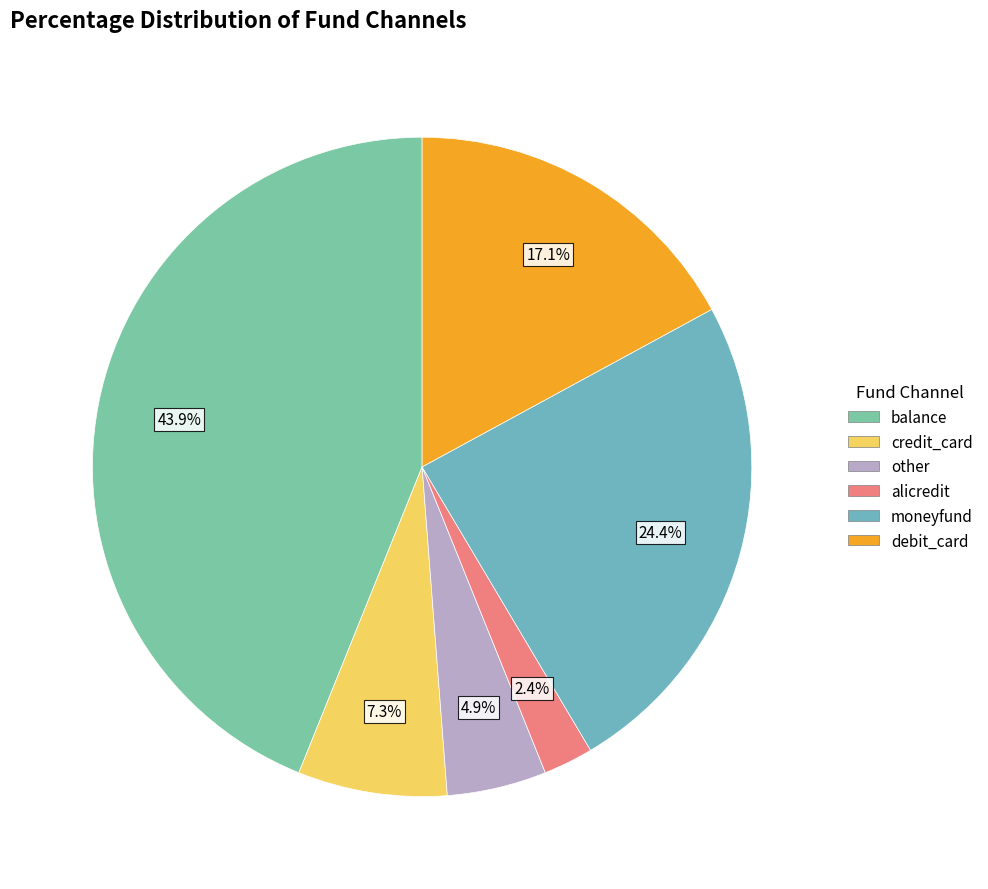

Which slice is the smallest?

alicredit